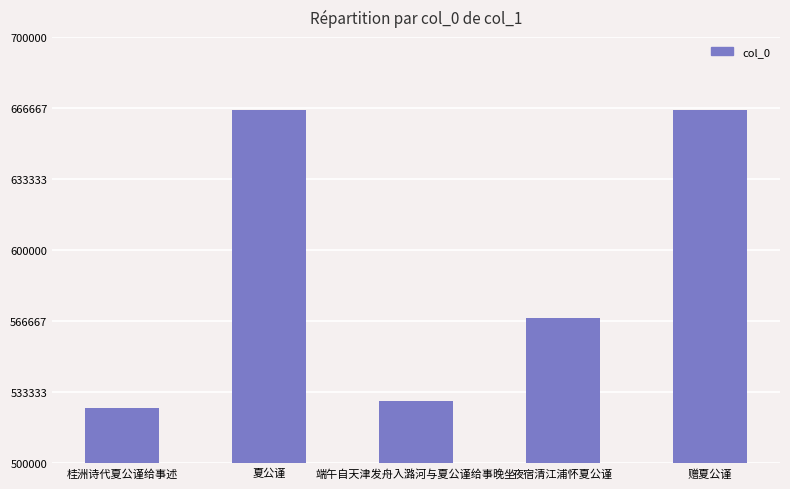

What is the change in value from 夜宿清江浦怀夏公谨 to 赠夏公谨?

+97613